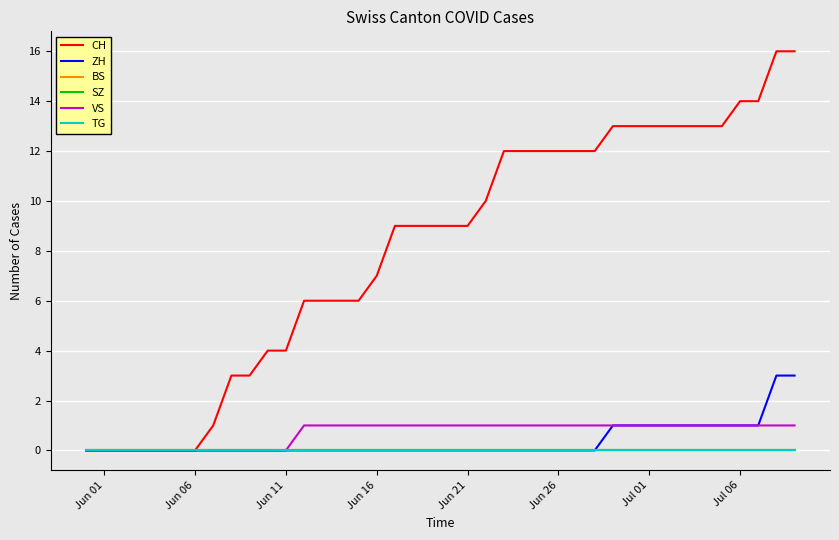

True or false: CH and TG cross at least once.

False